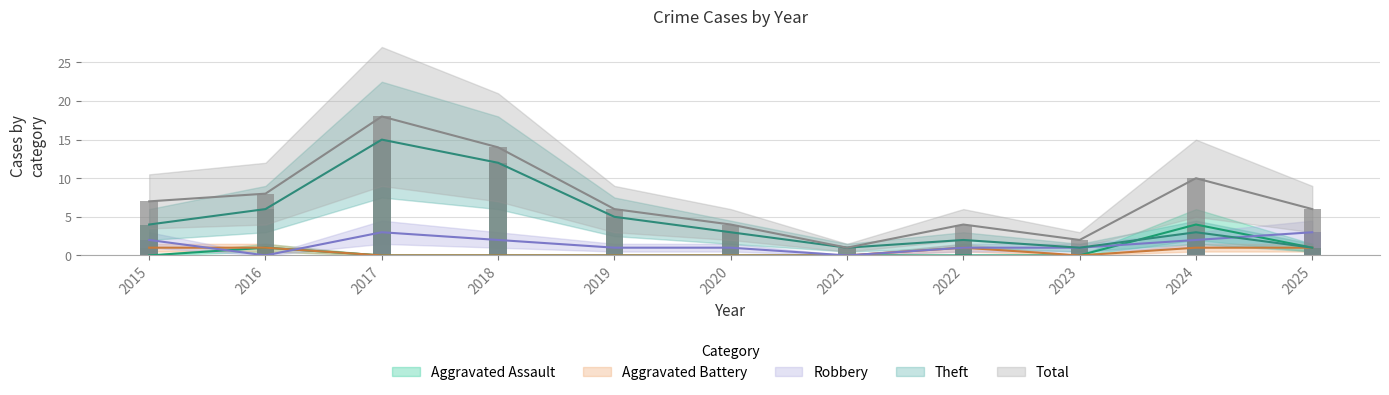

True or false: Theft has a value of 1 at 2025.

True